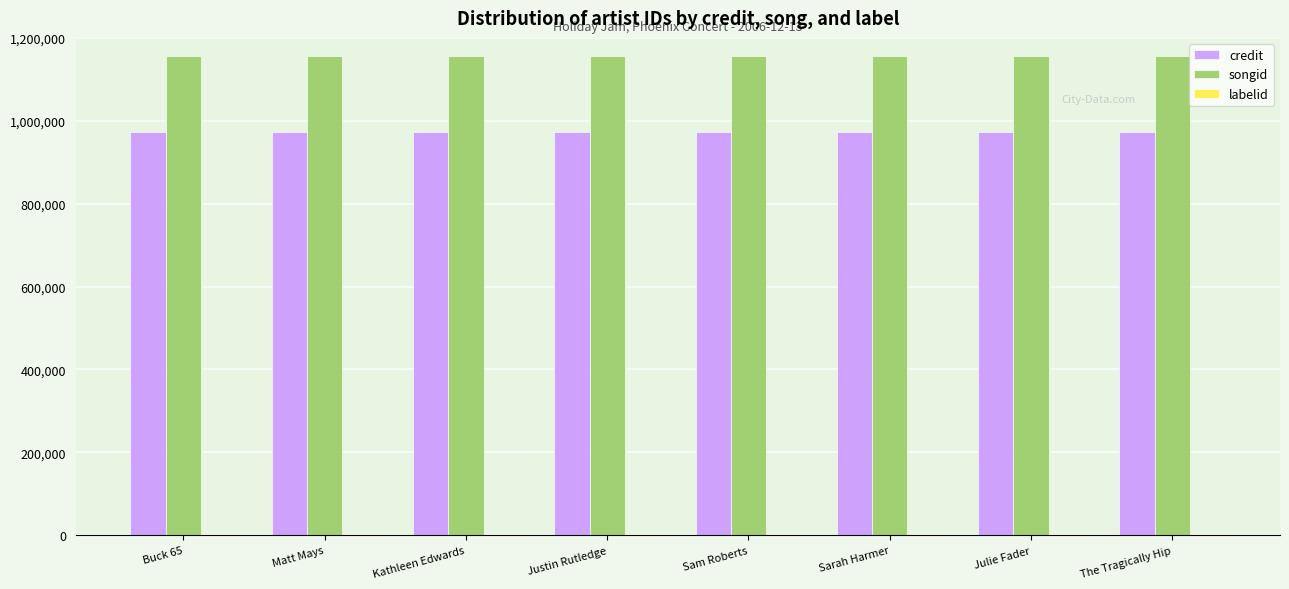

What is the maximum value shown in the chart?

1155639